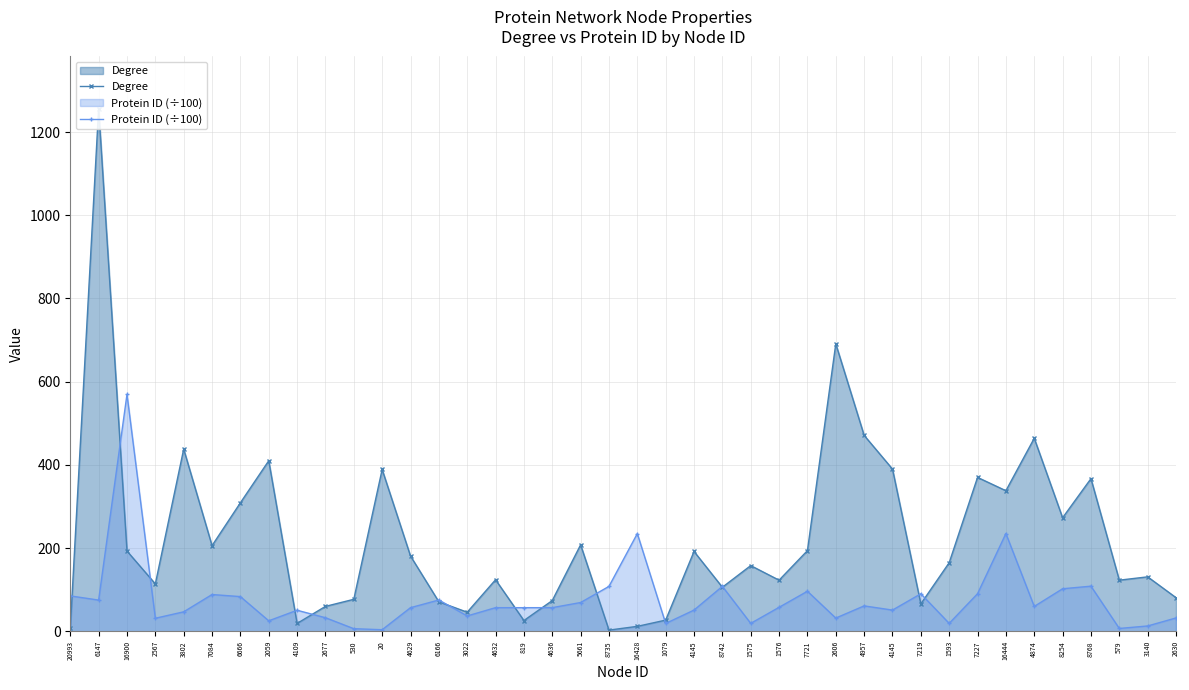

List the series in order of their overall mean, highest first.

Degree, Protein ID (÷100)